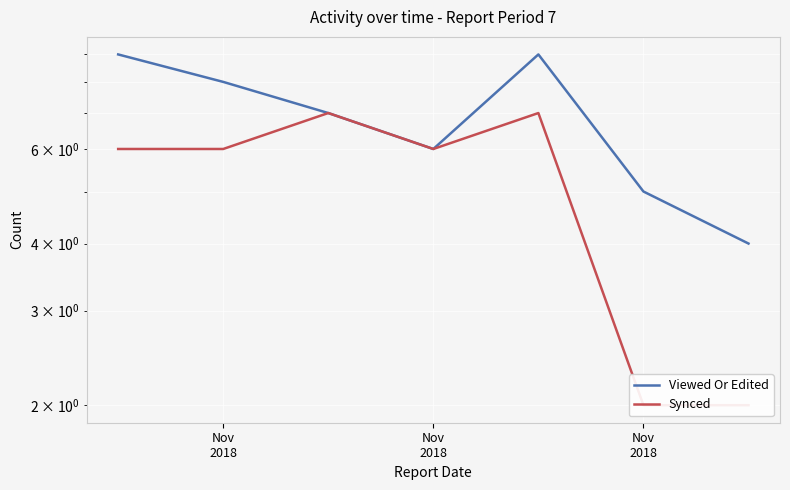

True or false: Viewed Or Edited and Synced intersect in this chart.

False